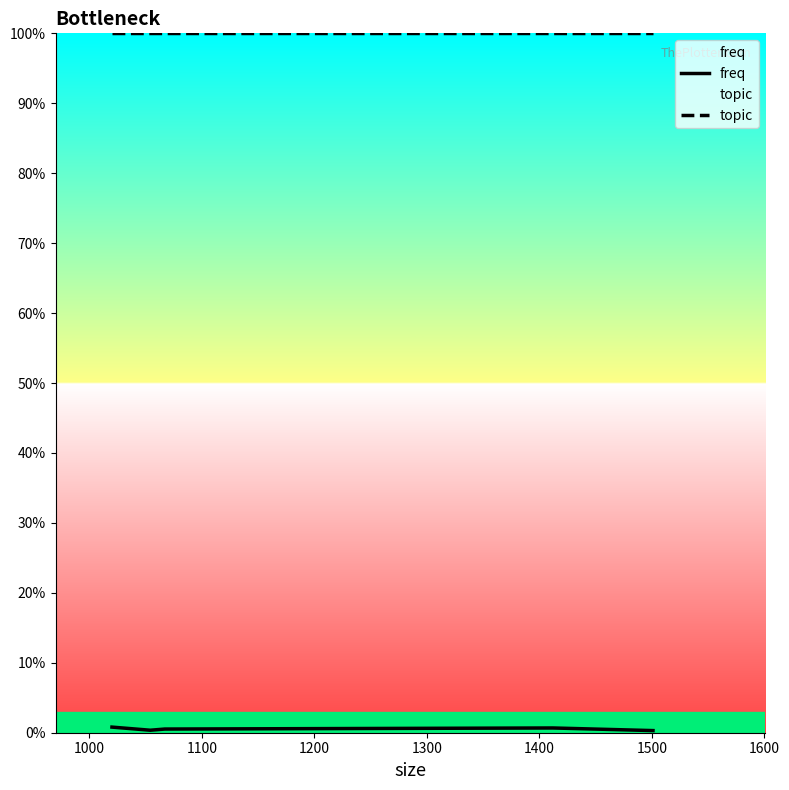

How many lines are shown in the chart?

2